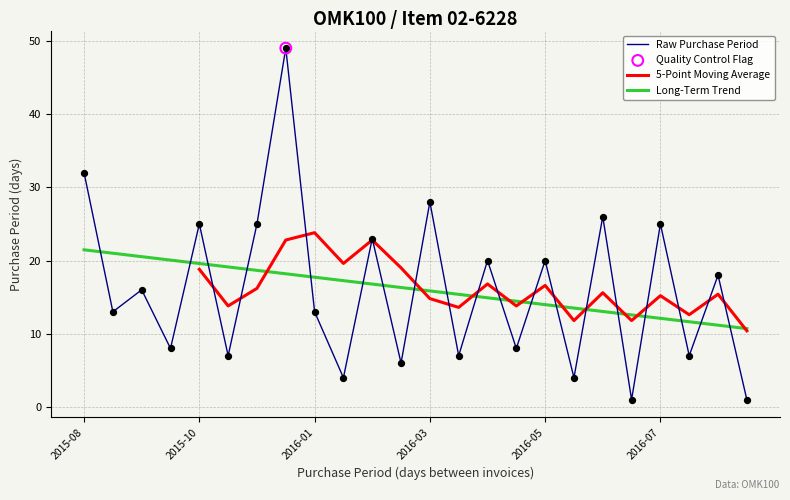

True or false: Raw Purchase Period has a value of 20.0 at 2016-05.

True